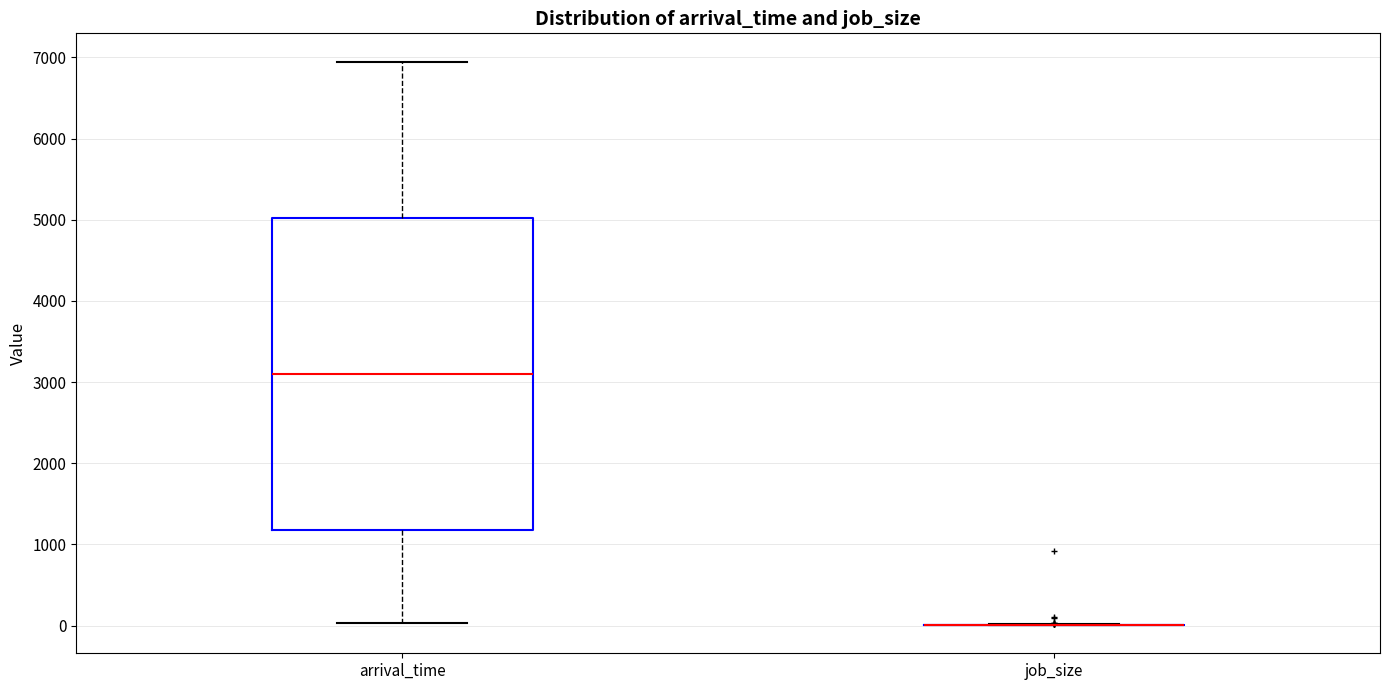

Reading left to right, read every box against the y-axis: the position of its median line, the range the box covers, and the ends of its whiskers. The values are not printed on the chart, so give them approximately, as read against the axis.

arrival_time: median 3100, box 1200 to 5000, whiskers 0 to 7000
job_size: box collapsed to a line at 0, whiskers 0 to 0